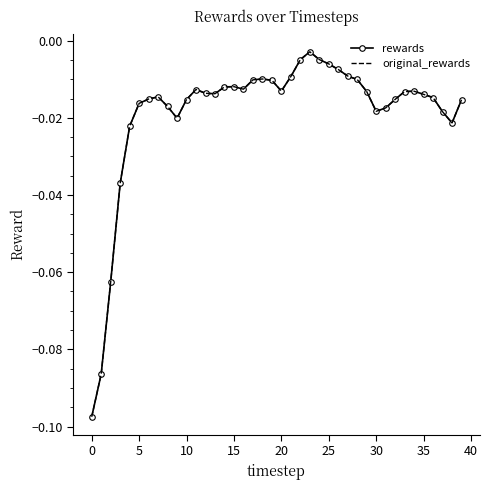

At which category does original_rewards reach its first local peak?

30